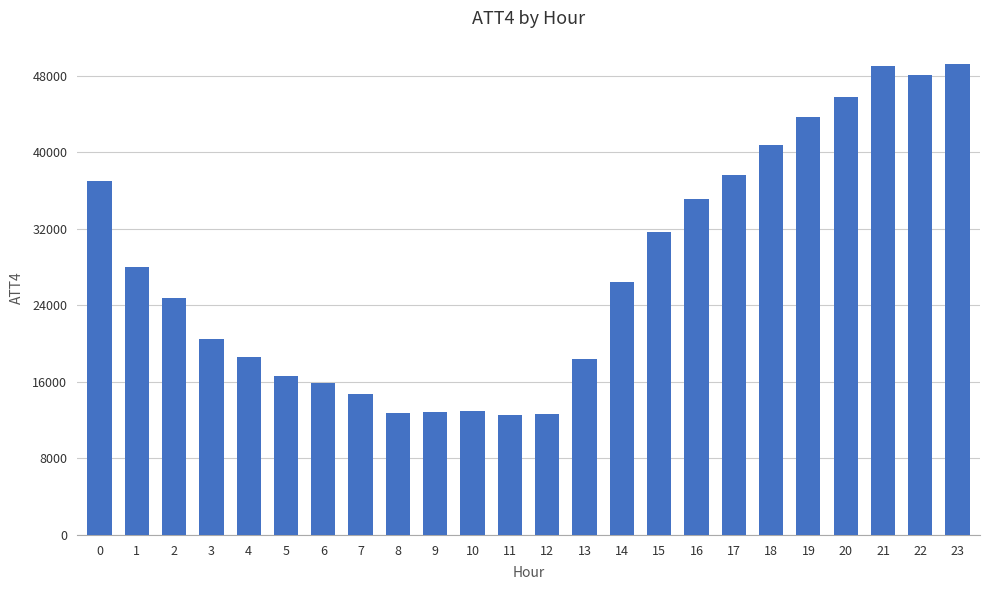

What is the greatest value displayed?

49200